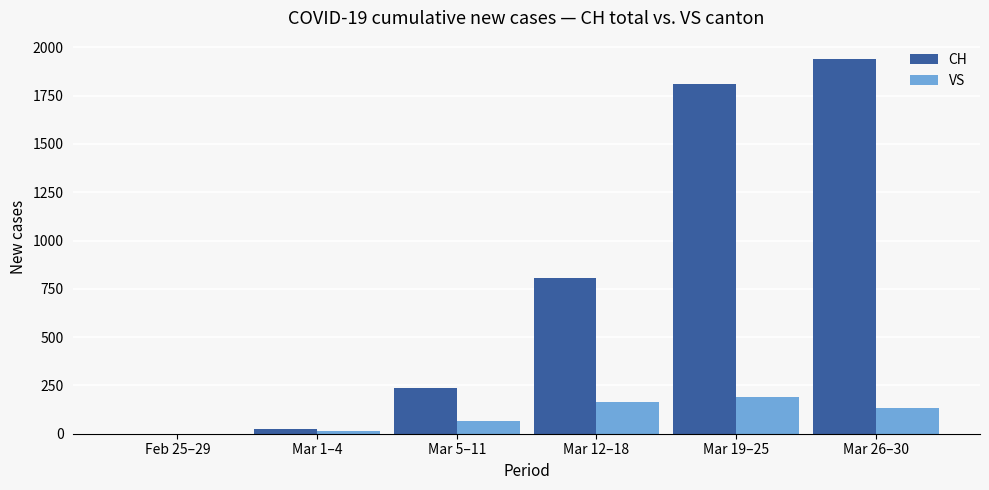

Is it true that CH equals 2981 at Mar 19–25?

False